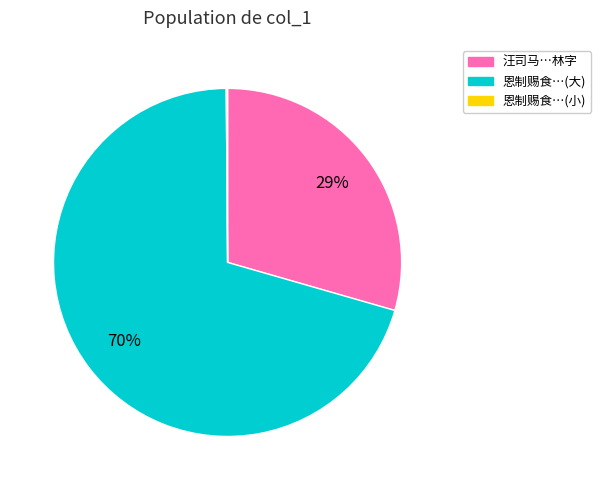

Is it true that 汪司马…林字 is 43% of the pie?

False